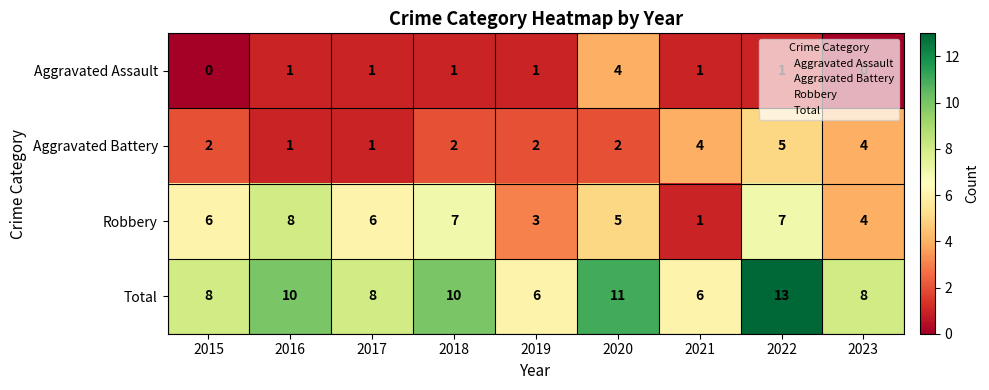

Where is Robbery nearest to the value 4?

2023